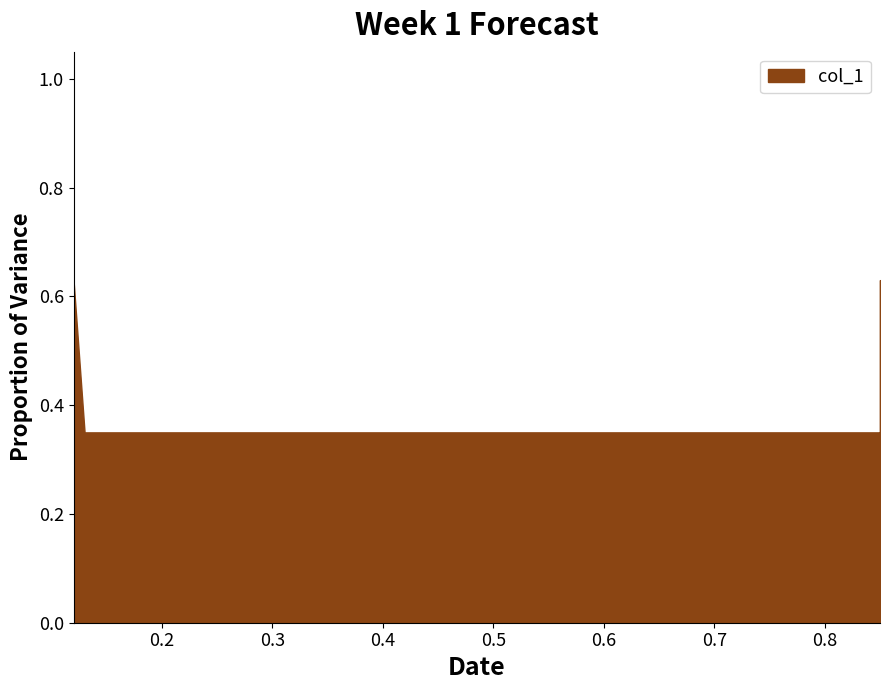

What is the smallest value displayed?

0.3